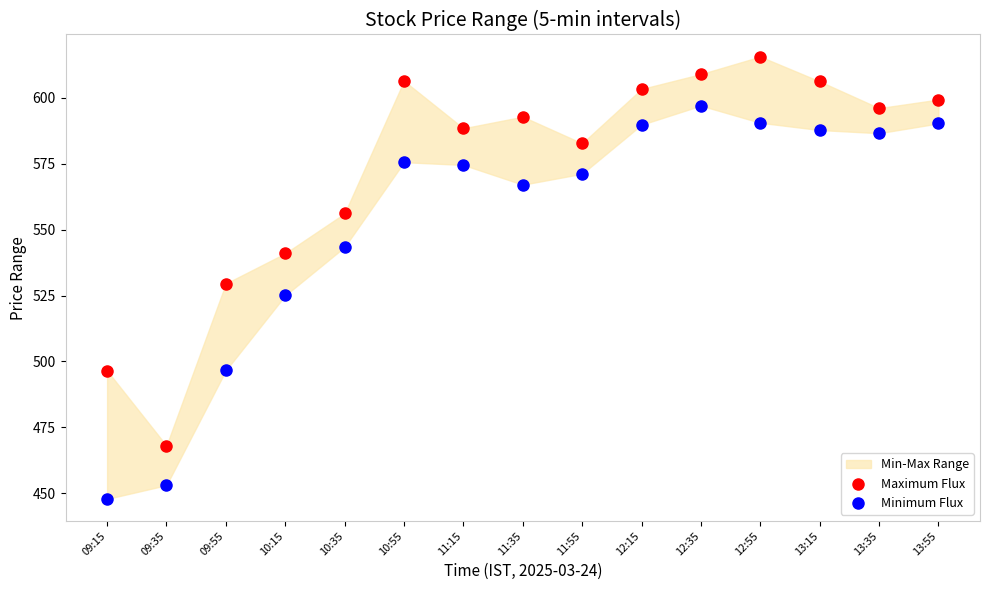

Which series has the widest spread of Y values?

Minimum Flux